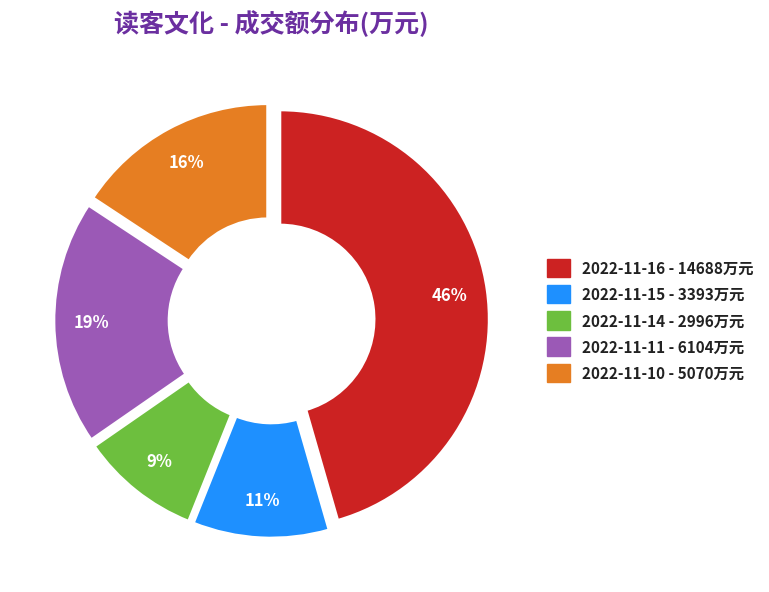

Is it true that 2022-11-11 is 11% of the pie?

False